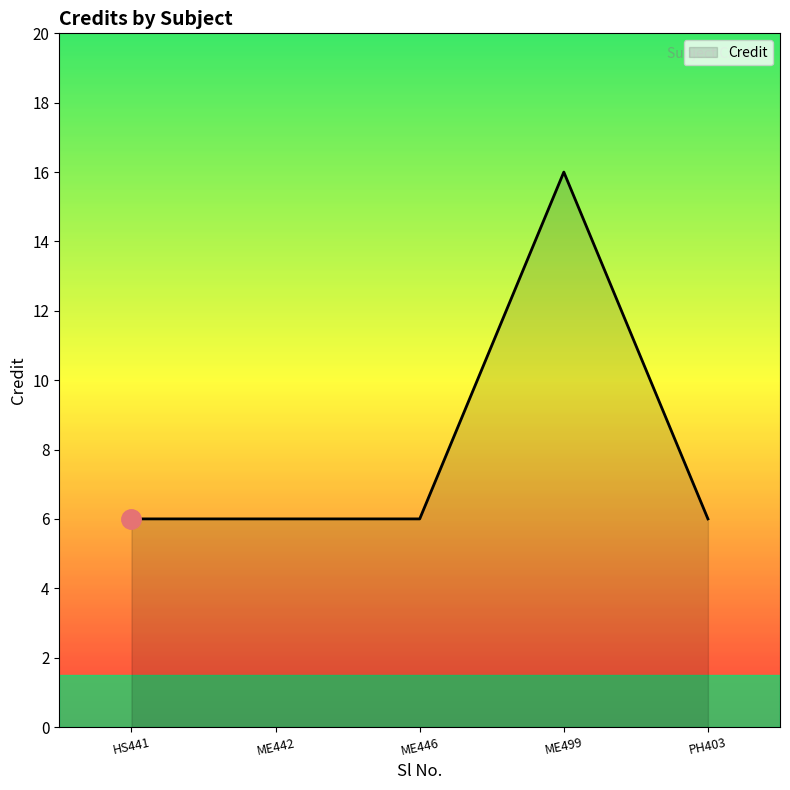

What is the difference between the maximum and minimum values?

10